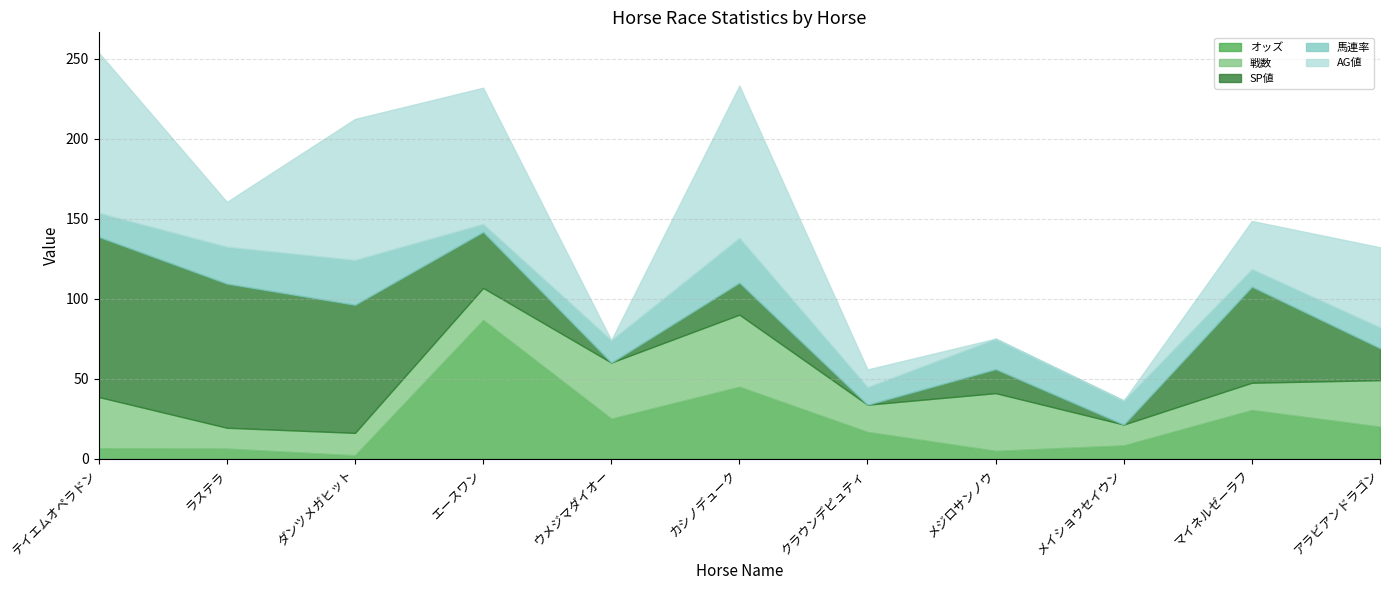

Which series has the widest spread of values?

SP値